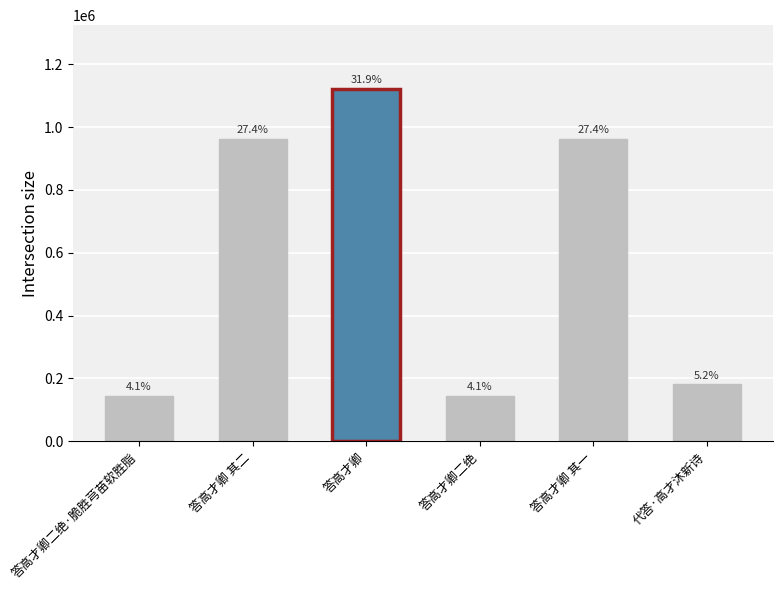

Are the bars grouped side by side (vs. stacked)?

No